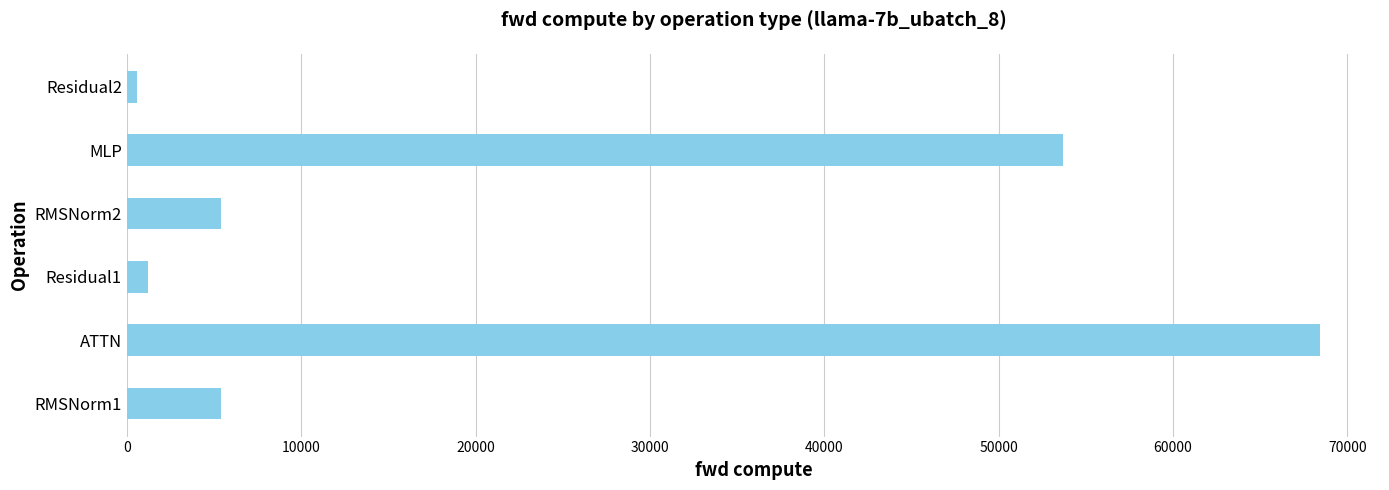

Reading top to bottom, extract all data points from this chart.

605.2	53690.1	5408.5	1210.4	68444.5	5408.5